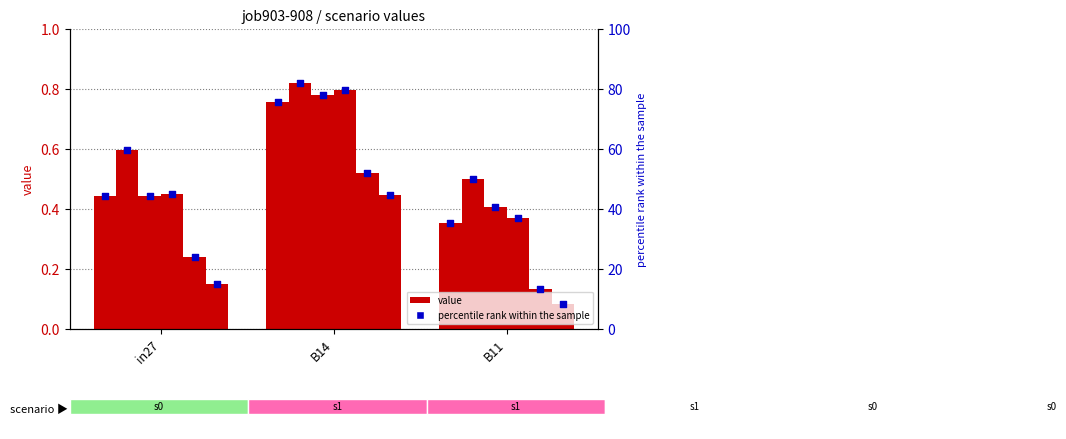

At how many categories does at least one series exceed 0?

3